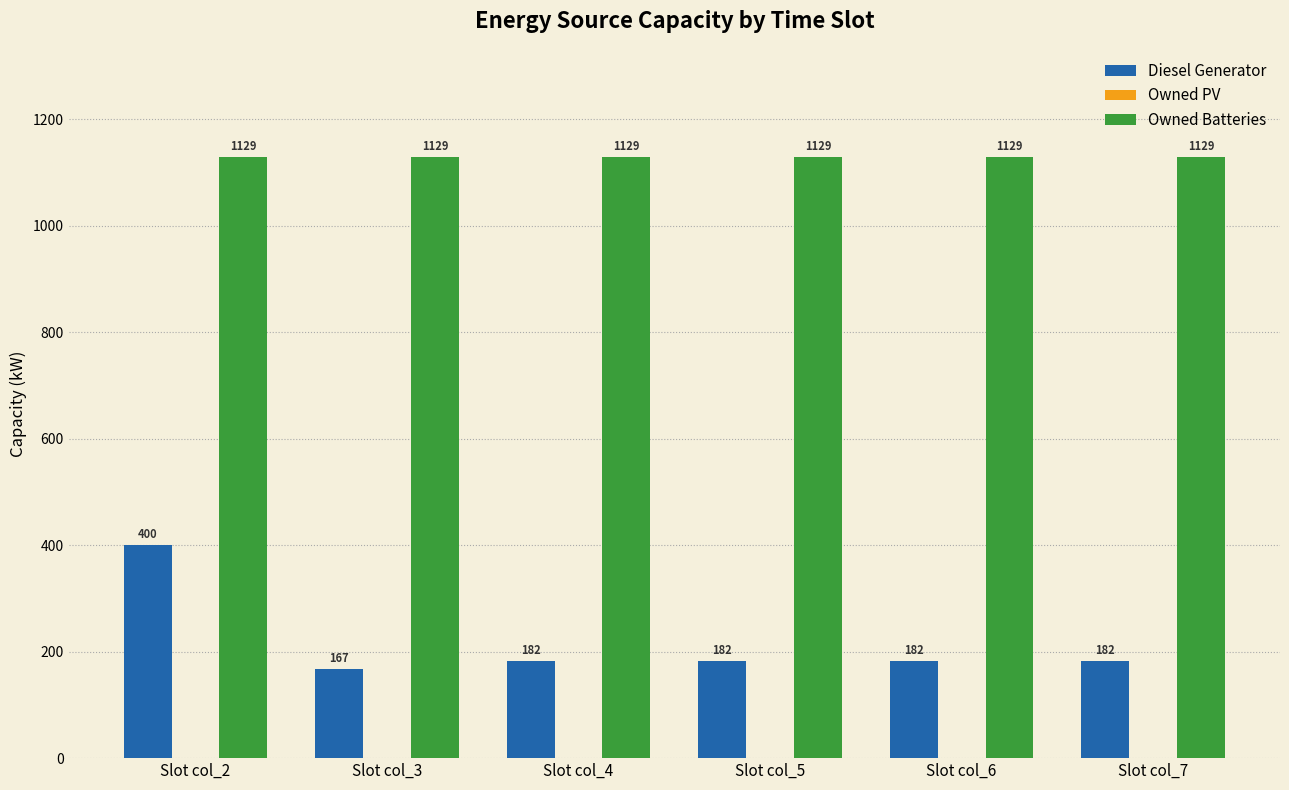

What is the maximum value shown in the chart?

1129.0